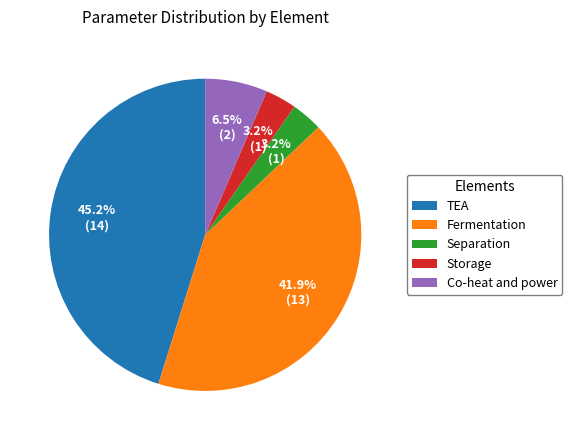

Is Co-heat and power the majority of the pie?

No